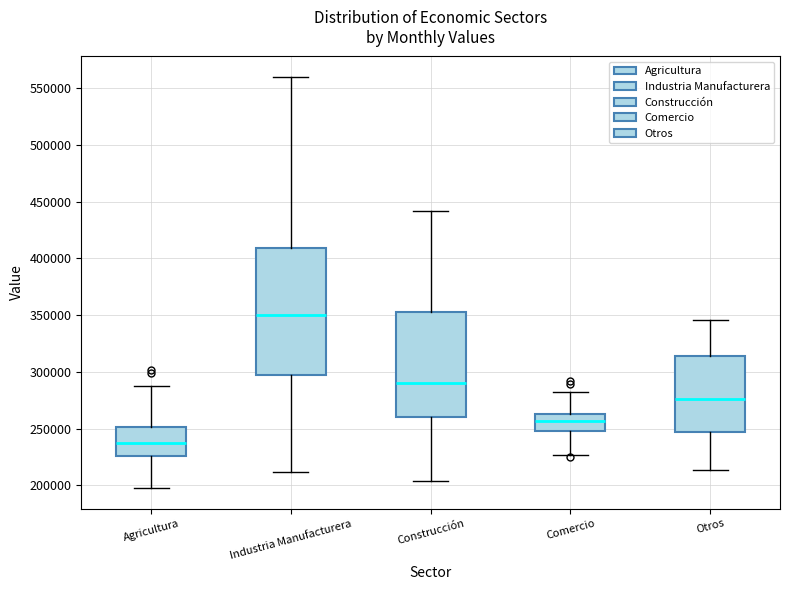

Reading left to right, read every box against the y-axis: the position of its median line, the range the box covers, and the ends of its whiskers. The values are not printed on the chart, so give them approximately, as read against the axis.

Agricultura: median 240000, box 225000 to 250000, whiskers 200000 to 285000
Industria Manufacturera: median 350000, box 300000 to 410000, whiskers 210000 to 560000
Construcción: median 290000, box 260000 to 355000, whiskers 205000 to 440000
Comercio: median 255000, box 250000 to 265000, whiskers 225000 to 280000
Otros: median 275000, box 245000 to 315000, whiskers 215000 to 345000